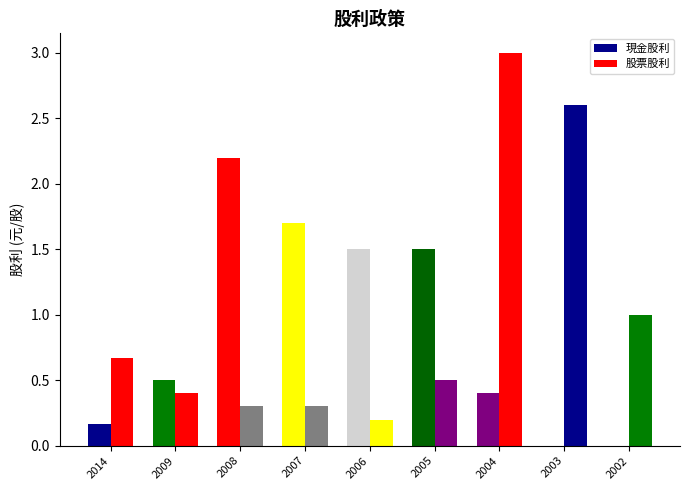

At which label does 現金股利 reach its minimum?

2003